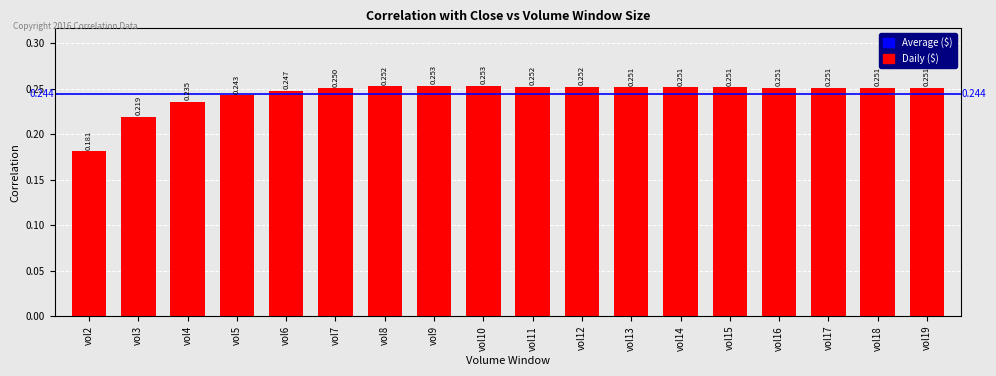

True or false: the data shows 0.3 at vol8.

True